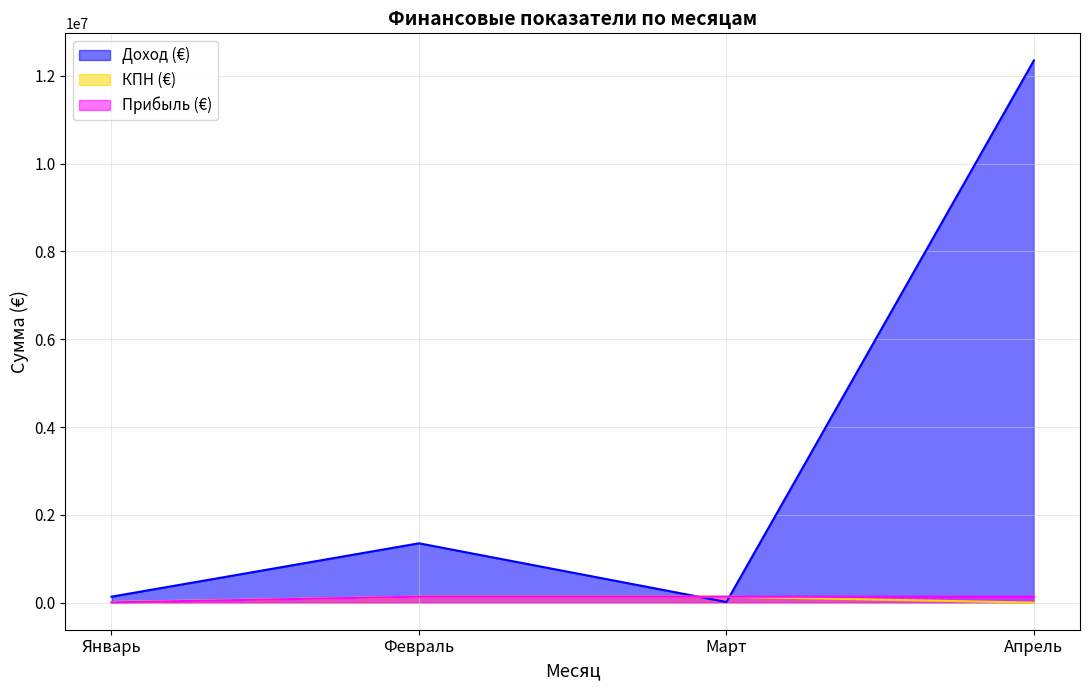

Which series ends up on top after the final intersection of Доход (€) and Прибыль (€)?

Доход (€)